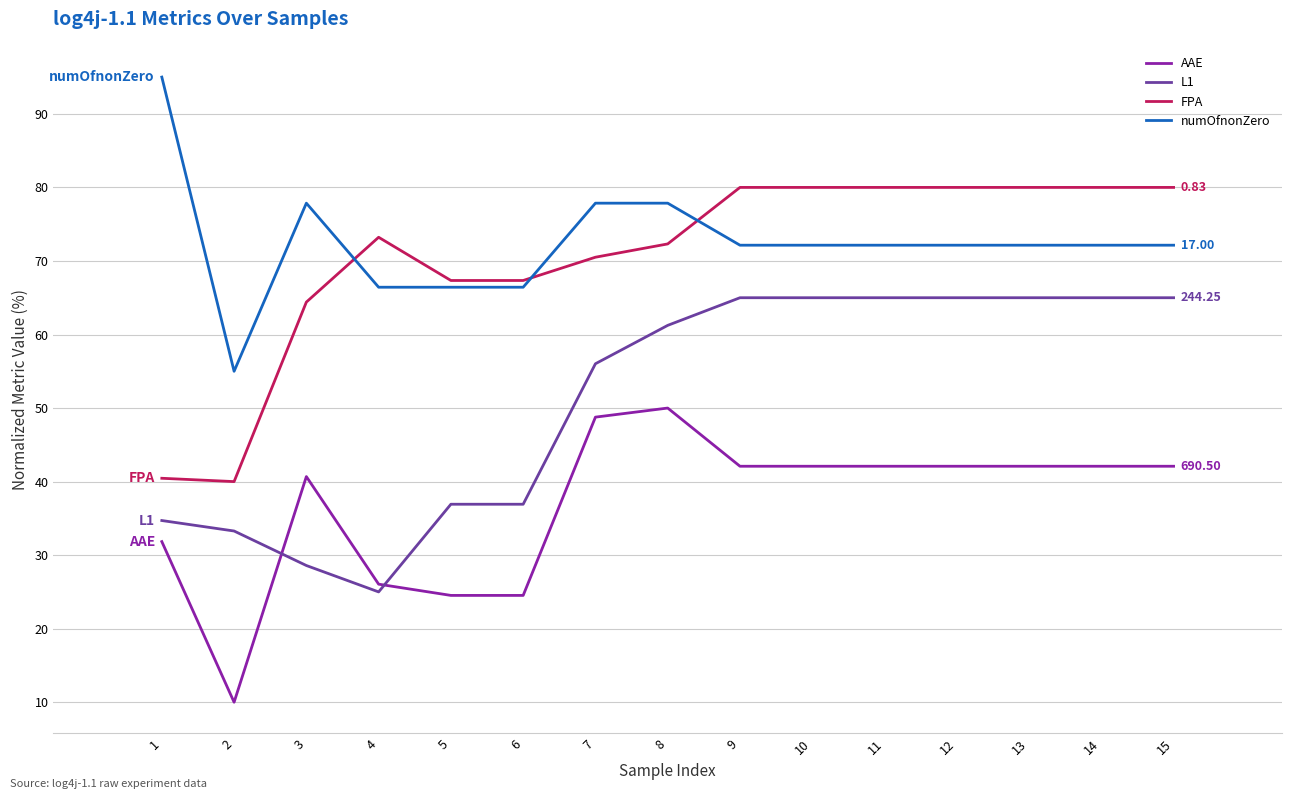

At how many categories does at least one series exceed 30?

15